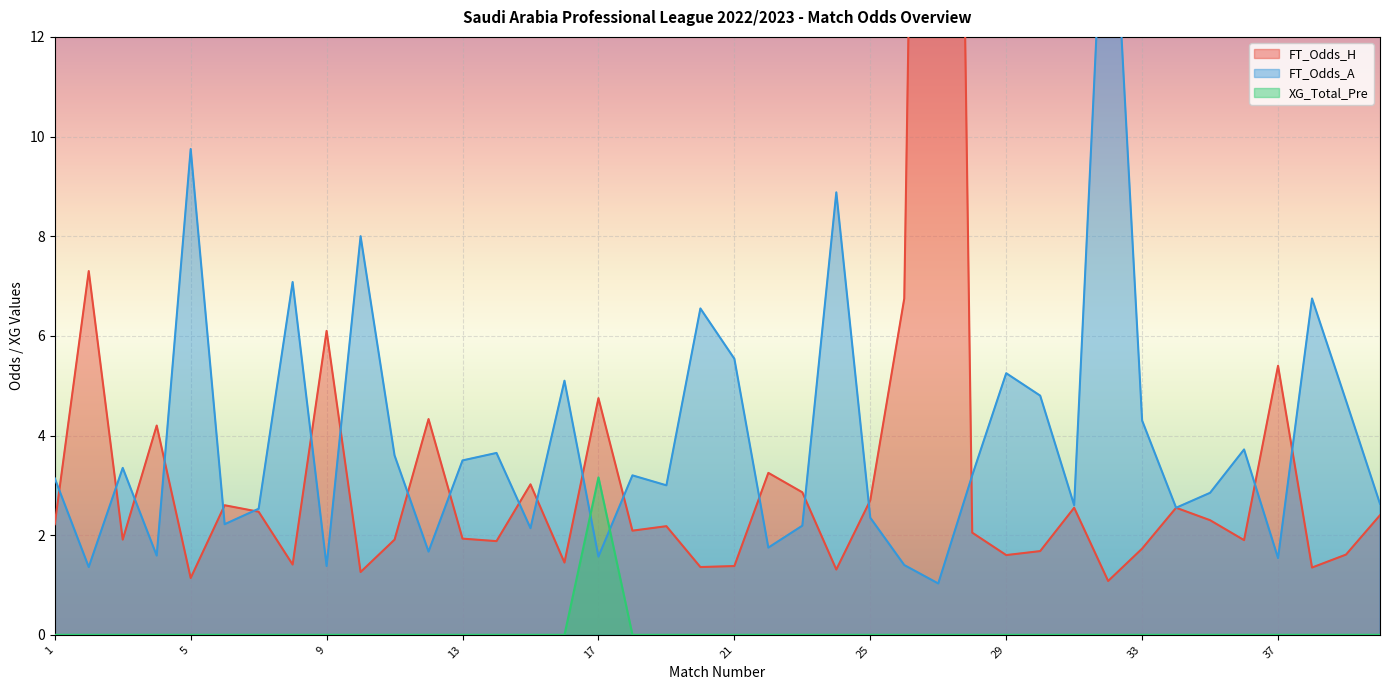

What is the value of the FT_Odds_H point at the 11th from the left?

1.9